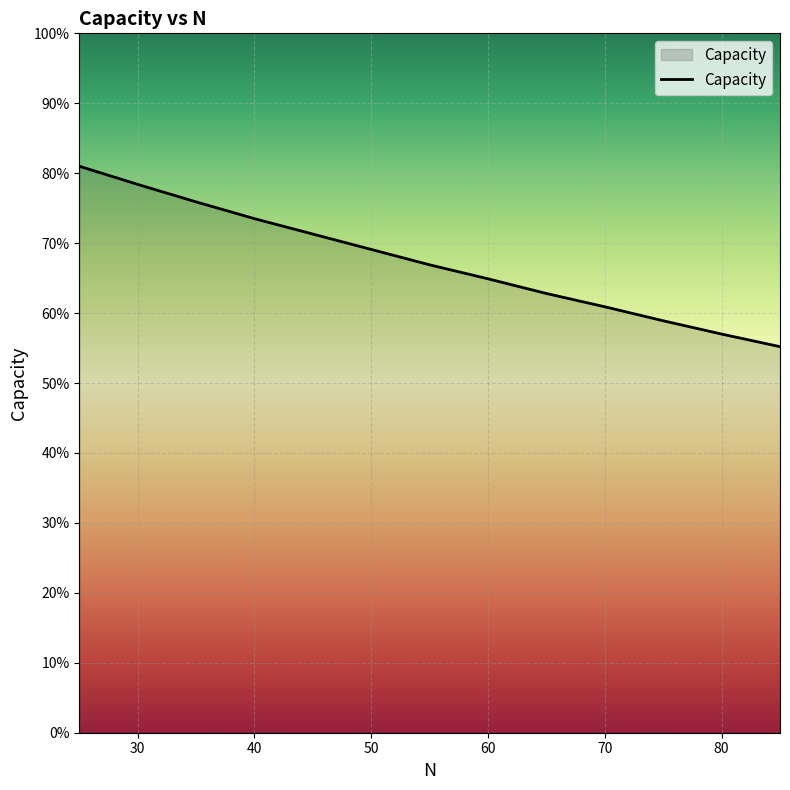

At which label does the data first exceed 66?

25